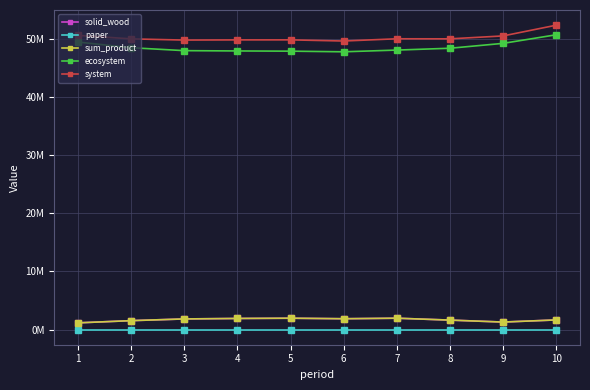

Does the chart have visible grid lines?

Yes